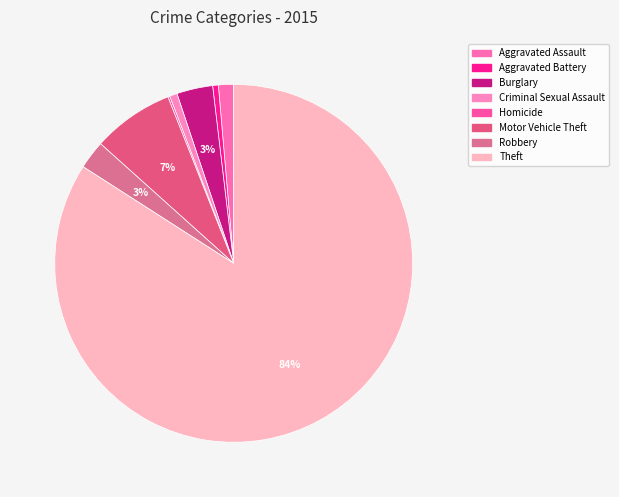

Does Theft represent more than half of the total?

Yes